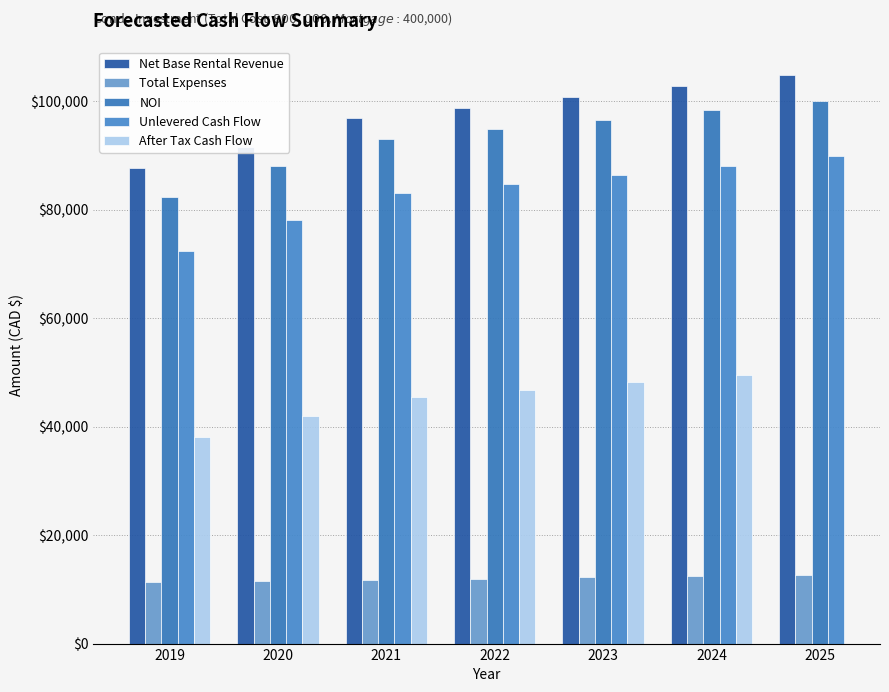

Which category has the lowest value across all series?

2019